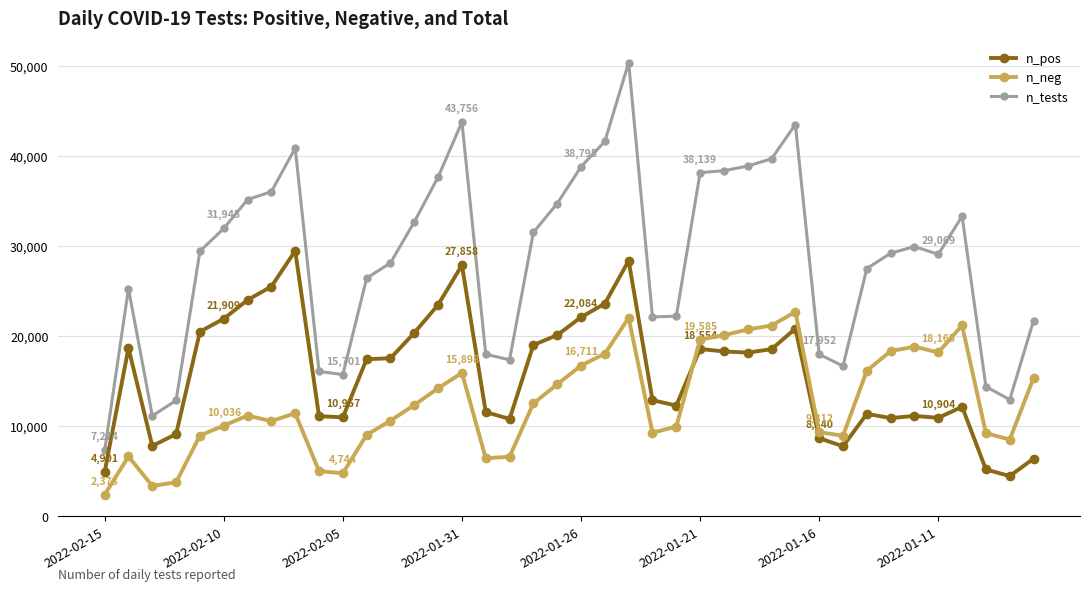

Which series has the largest total across all categories?

n_tests